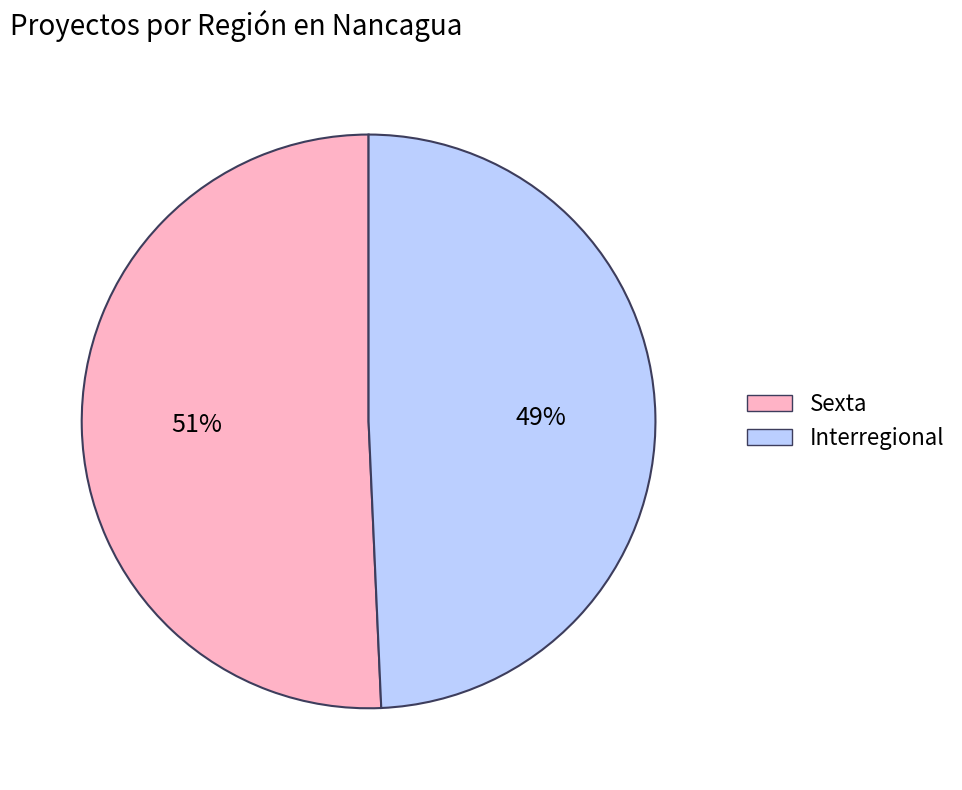

Is there a majority slice in this chart?

Yes